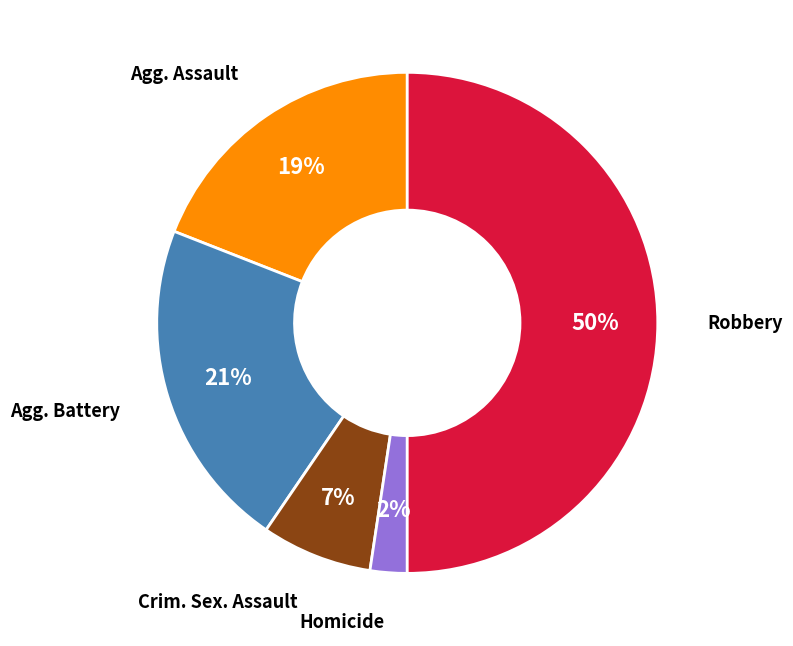

To the nearest percent, what is the difference between the largest and smallest slice percentages?

48%